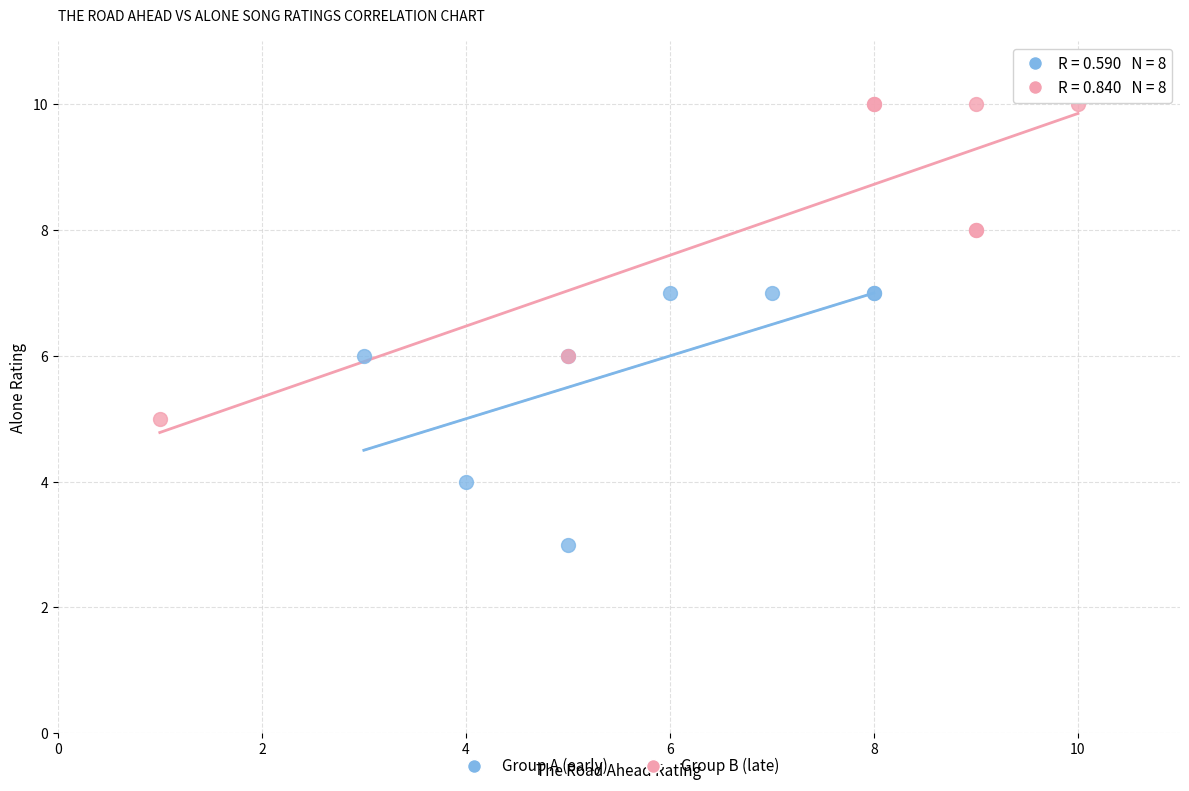

Which series has the widest spread of Y values?

Group B (late)